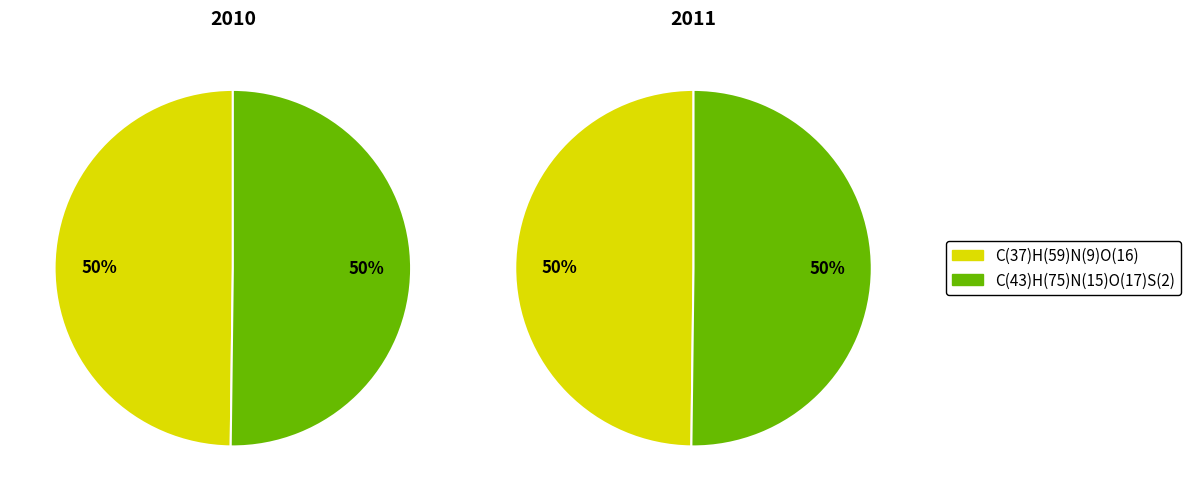

Count the number of slices in the pie.

2